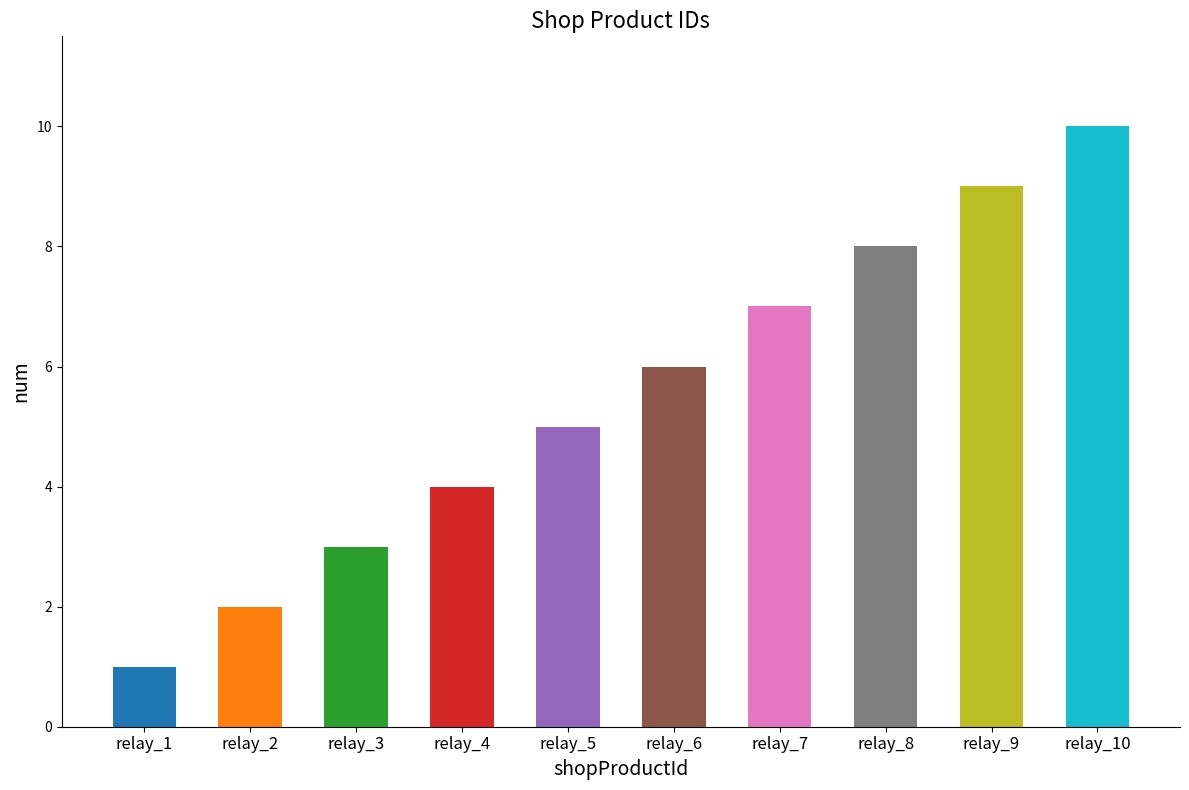

Reading left to right, what are all the values shown in this chart?

1	2	3	4	5	6	7	8	9	10